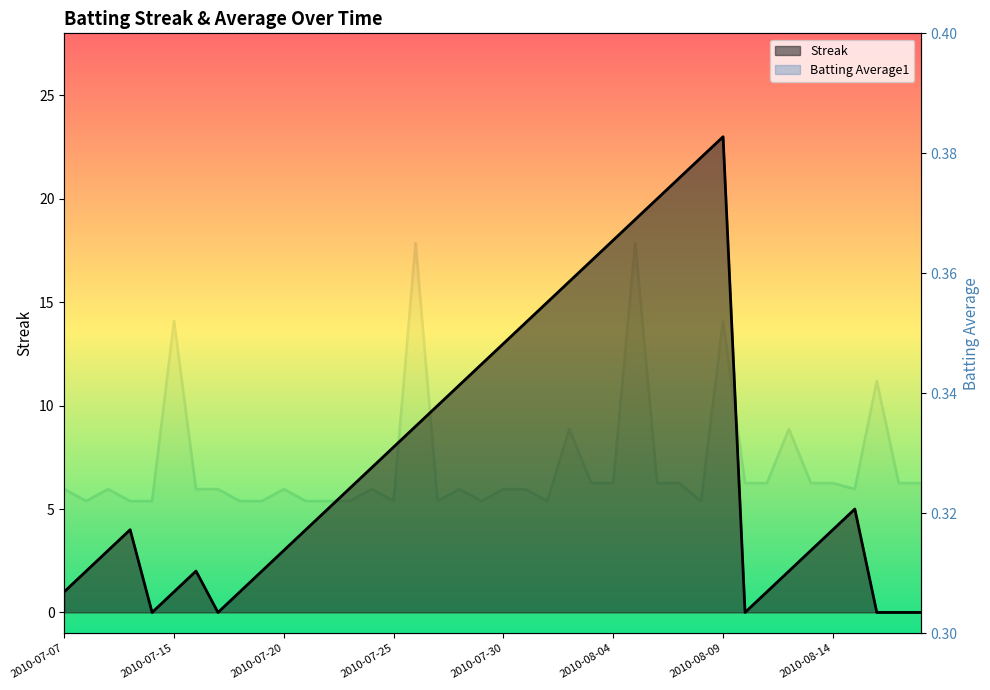

In Batting Average1, how many points are lower than both neighbors (excluding endpoints)?

7